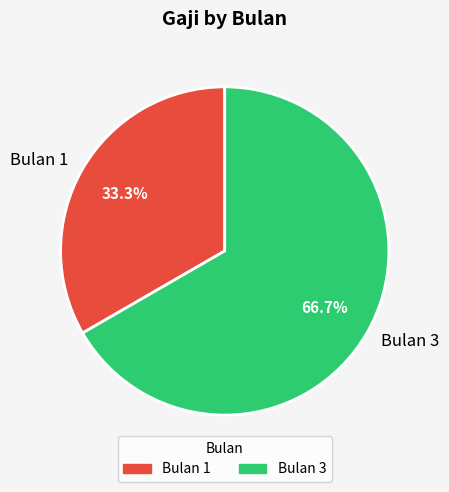

Rank the categories by value from lowest to highest.

Bulan 1, Bulan 3